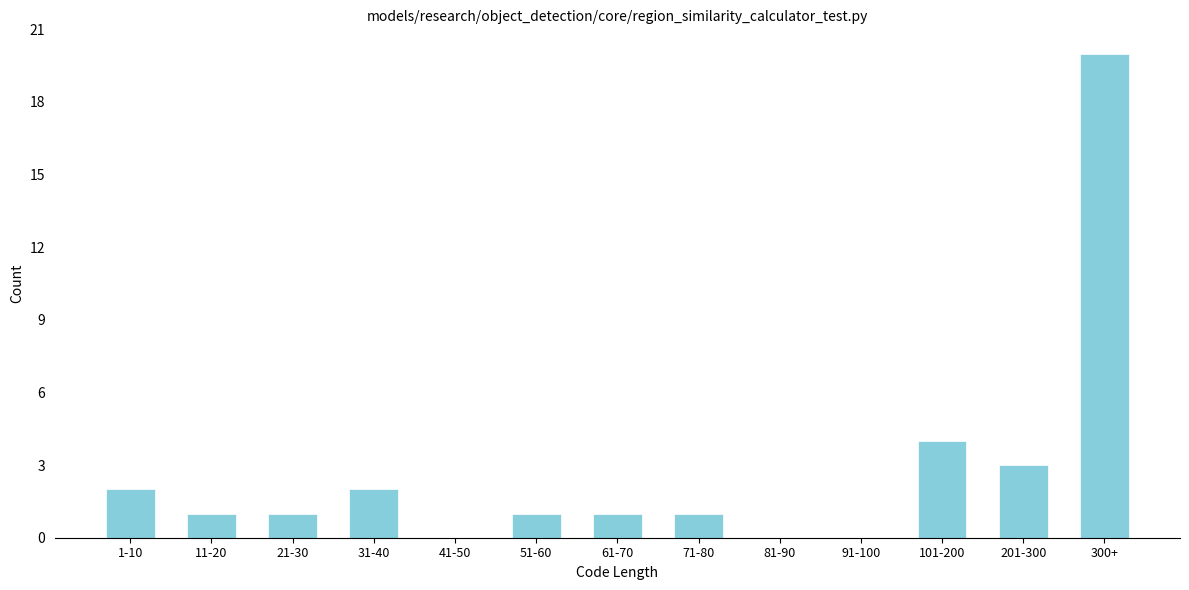

Reading left to right, extract all data points from this chart.

1-10=2	11-20=1	21-30=1	31-40=2	41-50=0	51-60=1	61-70=1	71-80=1	81-90=0	91-100=0	101-200=4	201-300=3	300+=20